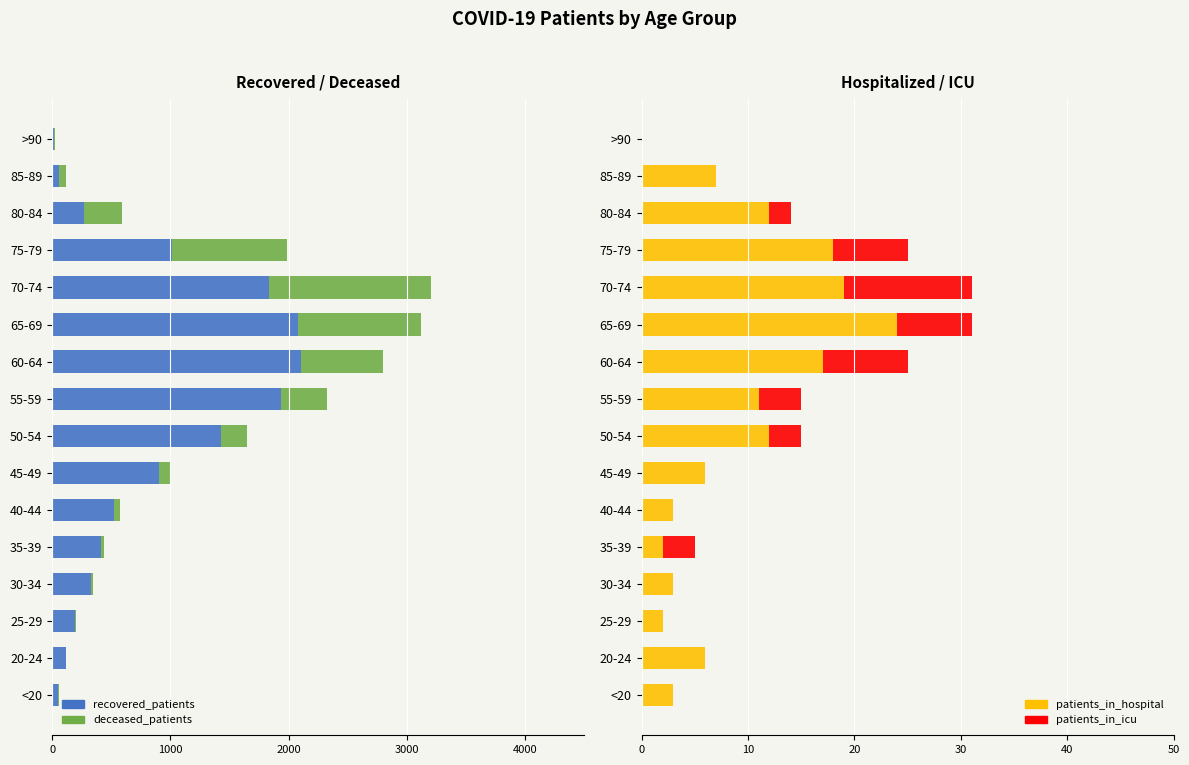

The value of patients_in_hospital at 20-24 is 9. True or false?

False